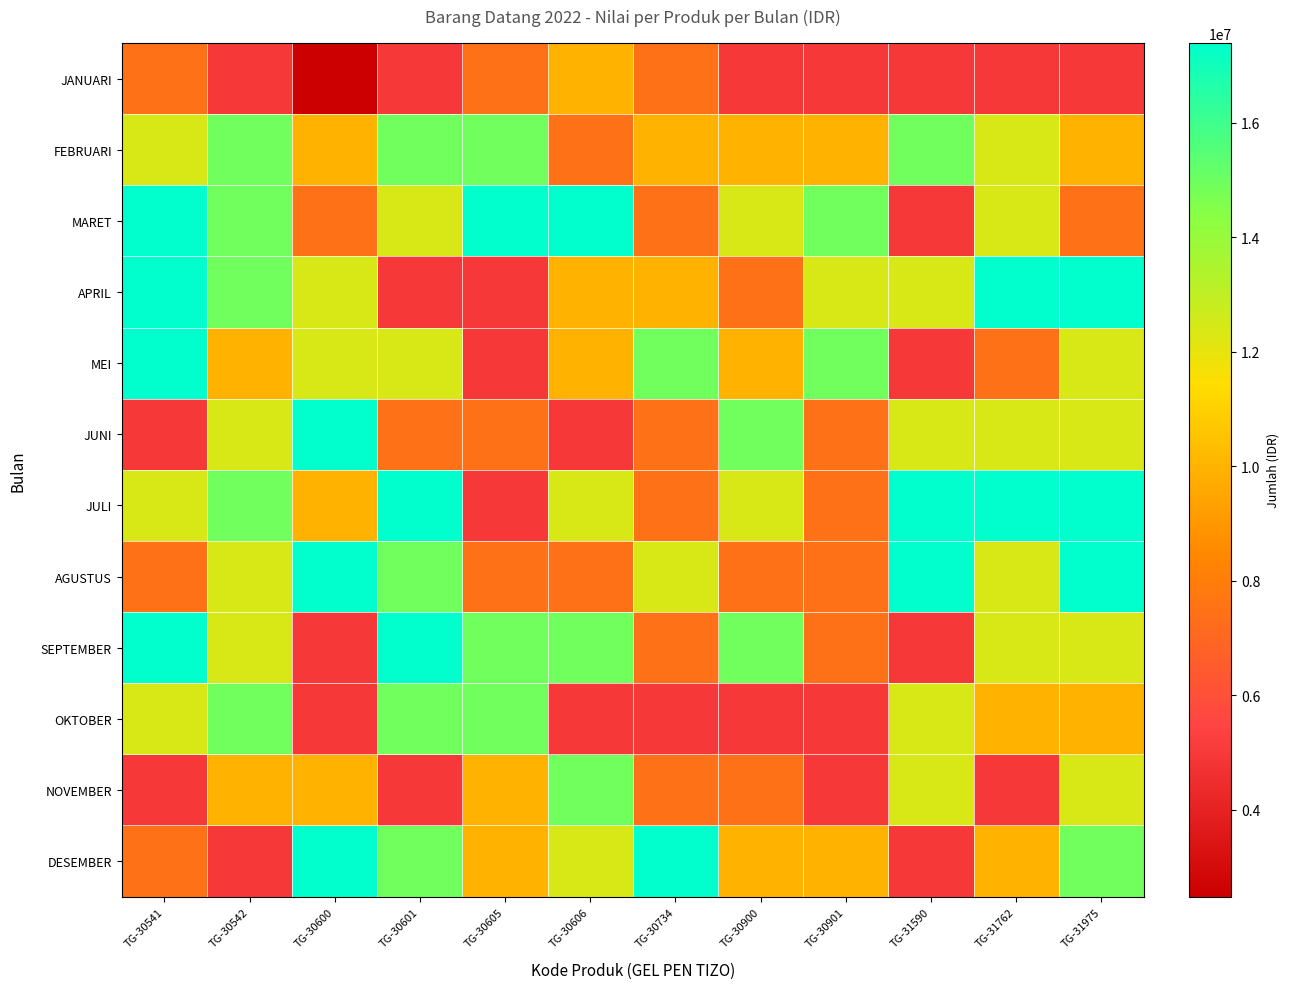

Which has a higher value, TG-30606 or TG-30734?

TG-30606